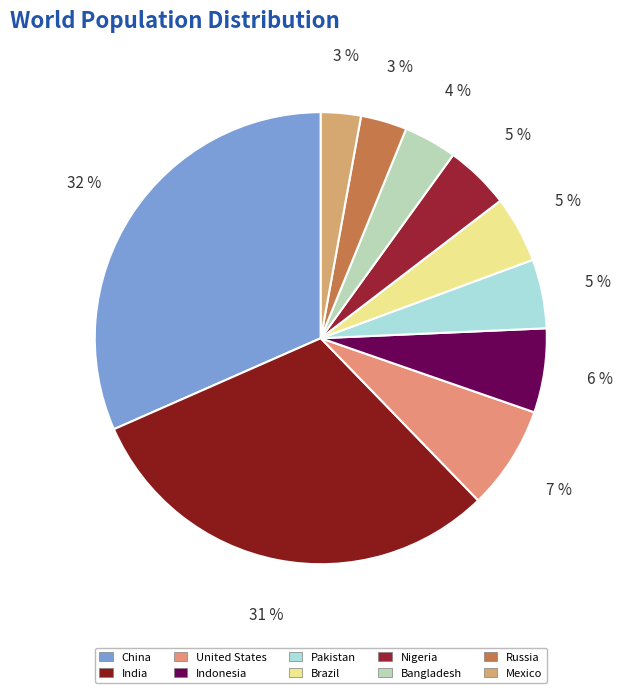

To the nearest percent, what is the average slice percentage?

10%